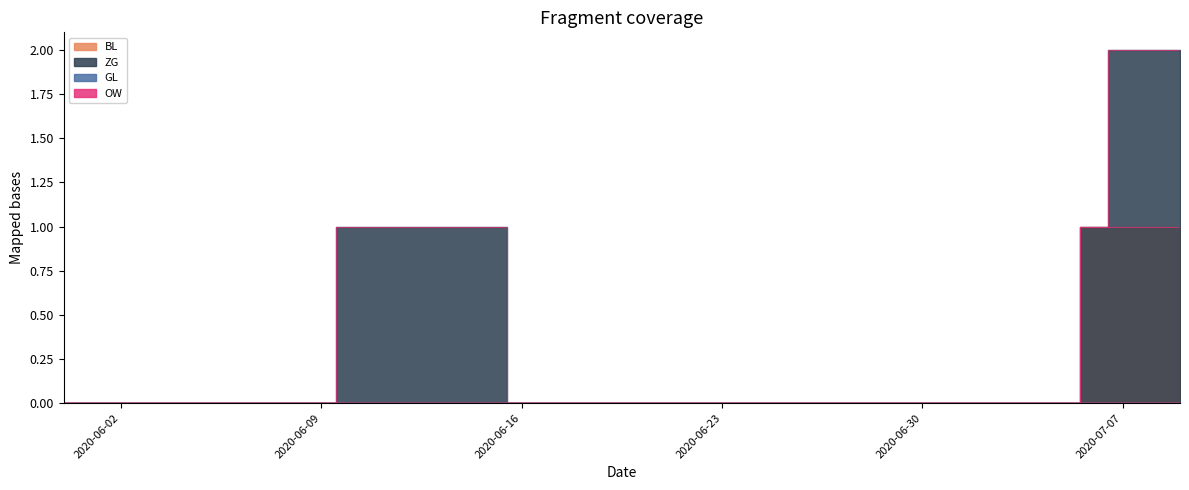

At how many categories does at least one series exceed 0?

10